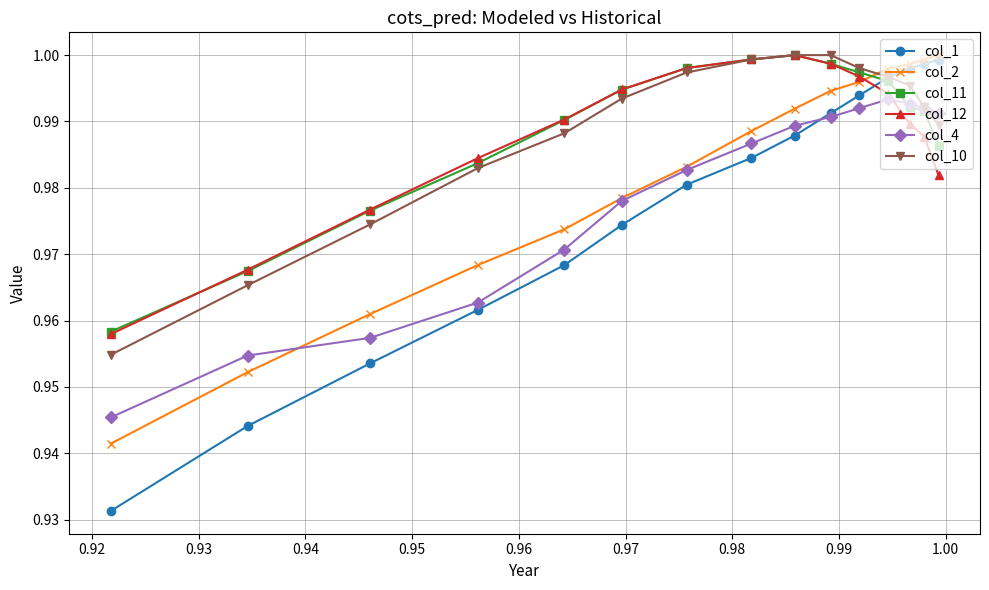

Does the chart have visible grid lines?

Yes